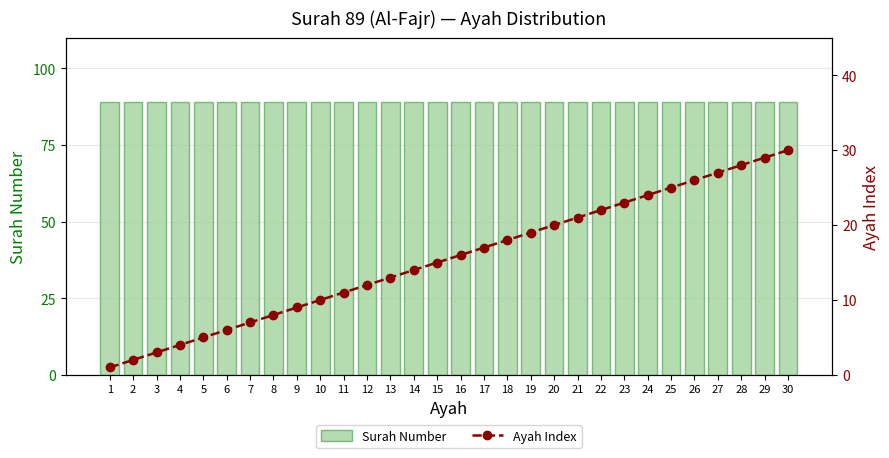

At which category is the sum across all series the highest?

30